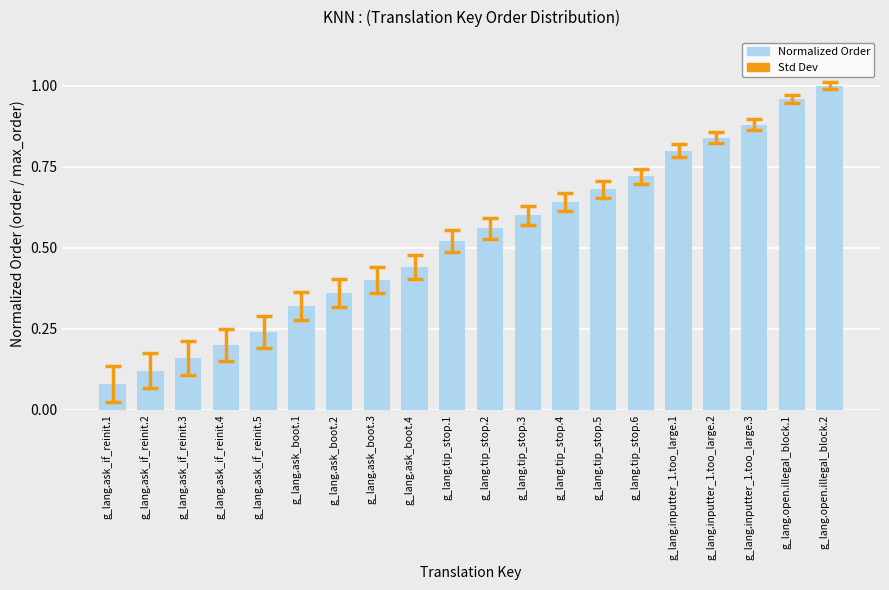

Rank the categories by value from highest to lowest.

g_lang.open.illegal_block.2, g_lang.open.illegal_block.1, g_lang.inputter_1.too_large.3, g_lang.inputter_1.too_large.2, g_lang.inputter_1.too_large.1, g_lang.tip_stop.6, g_lang.tip_stop.5, g_lang.tip_stop.4, g_lang.tip_stop.3, g_lang.tip_stop.2, g_lang.tip_stop.1, g_lang.ask_boot.4, g_lang.ask_boot.3, g_lang.ask_boot.2, g_lang.ask_boot.1, g_lang.ask_if_reinit.5, g_lang.ask_if_reinit.4, g_lang.ask_if_reinit.3, g_lang.ask_if_reinit.2, g_lang.ask_if_reinit.1